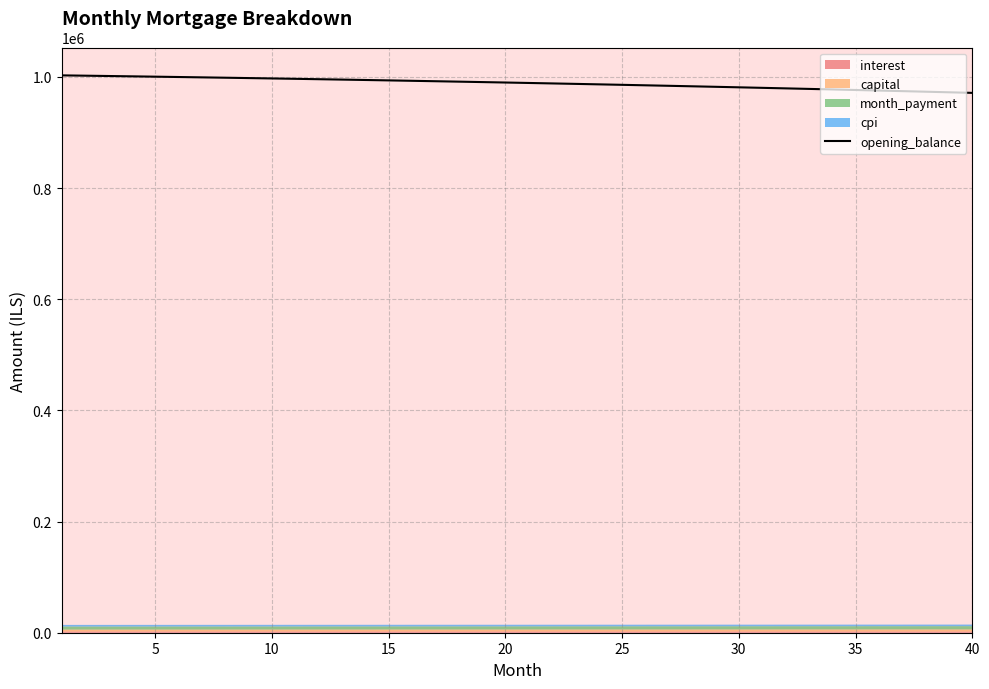

Does the chart have visible grid lines?

Yes